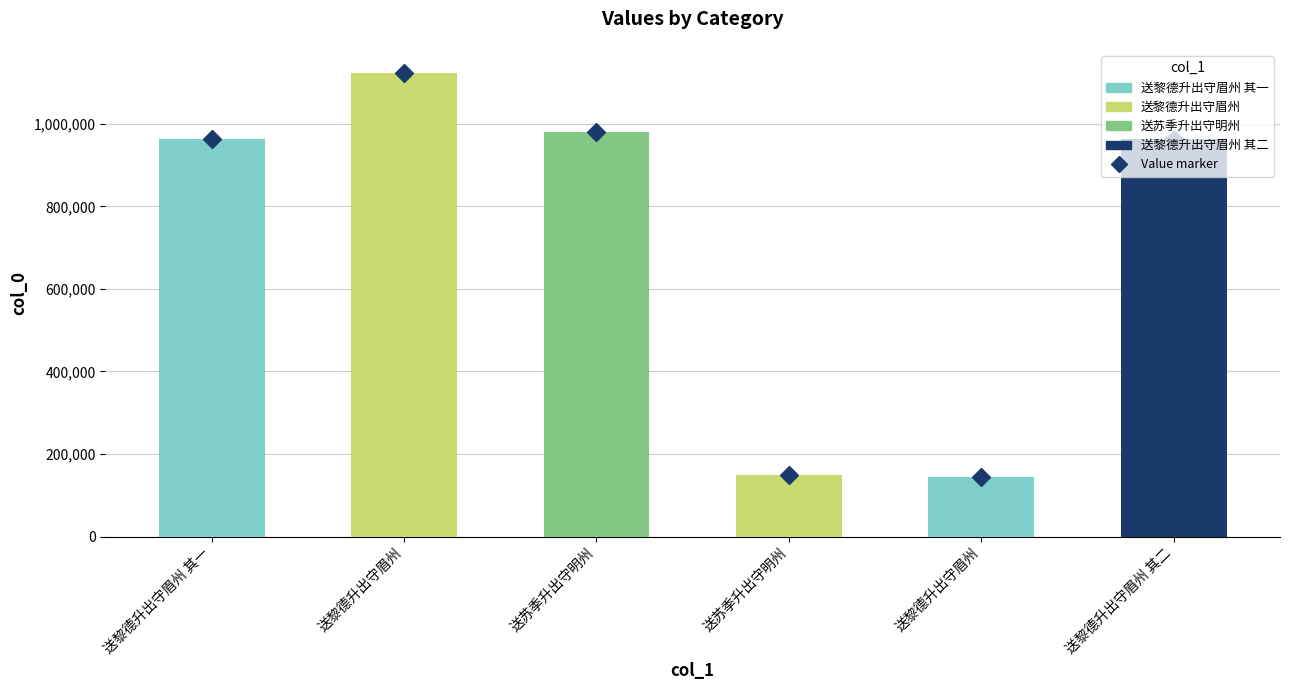

What is the smallest value displayed?

144550